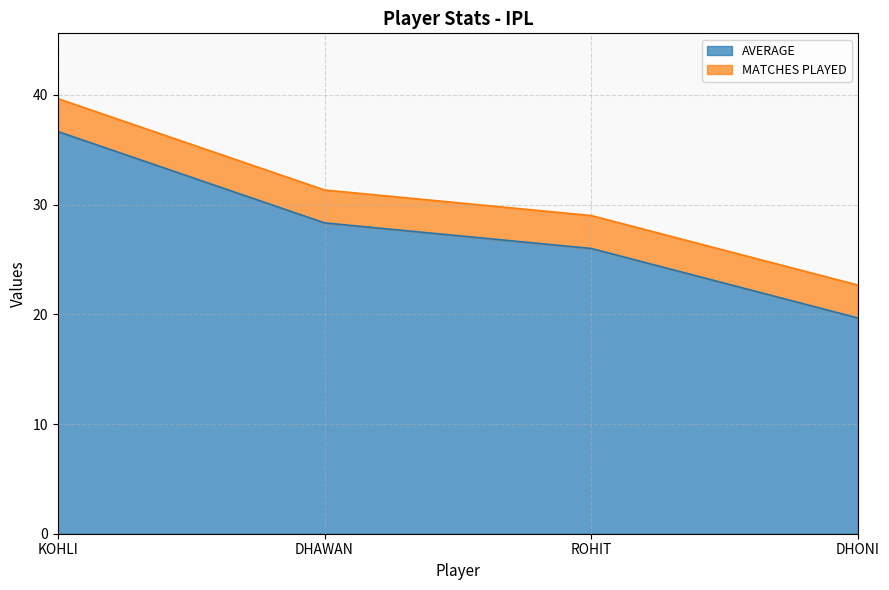

Which category has the lowest value across all series?

DHONI